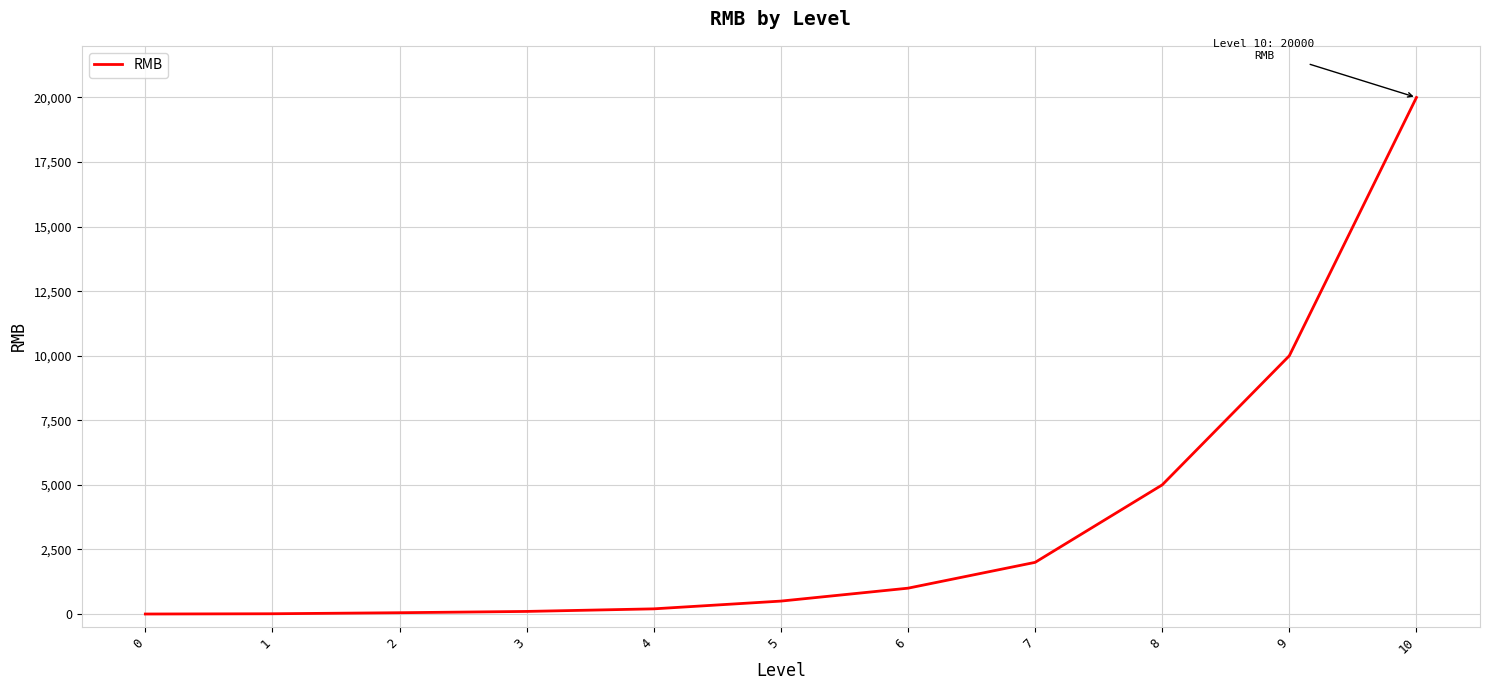

What is the change in value from 4 to 6?

+800